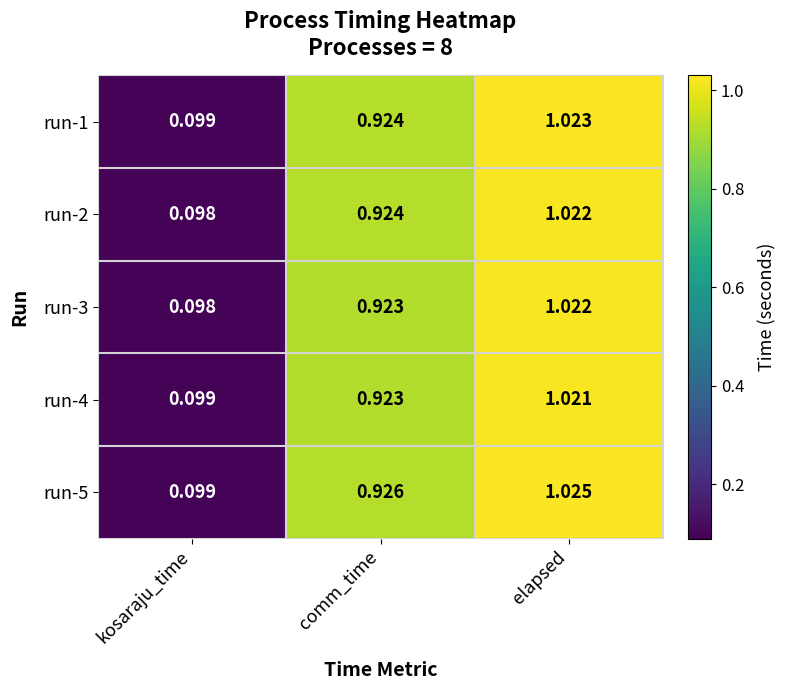

At which label does run-4 reach its minimum?

kosaraju_time